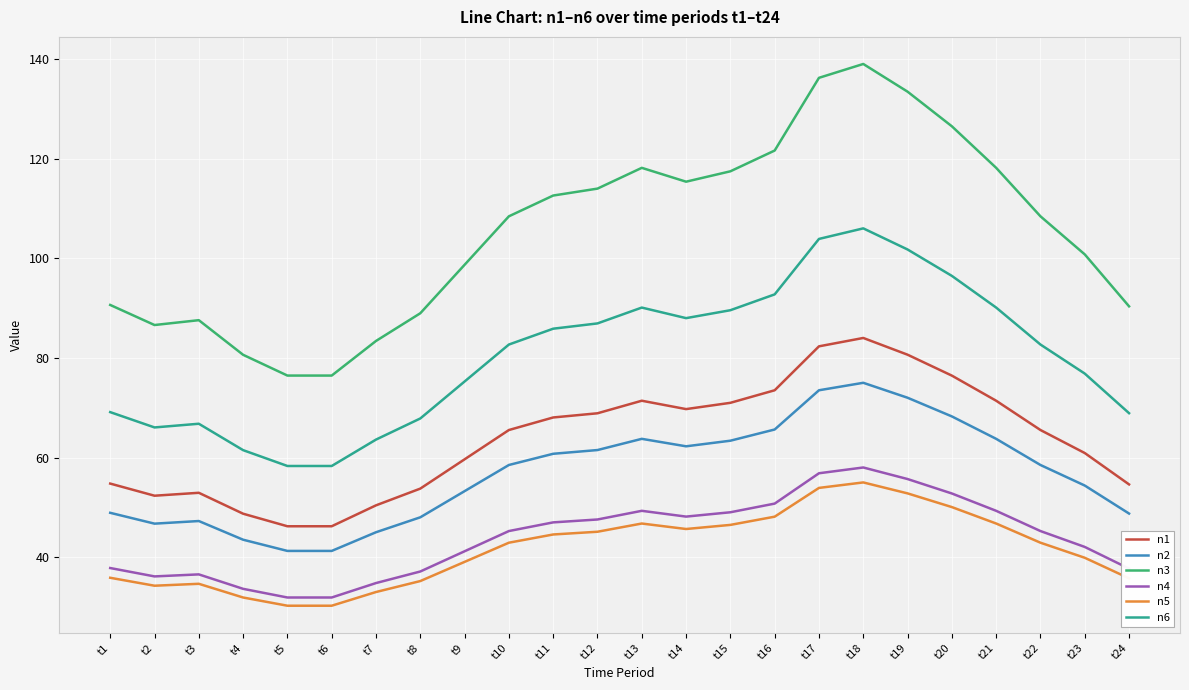

True or false: n5 and n3 intersect in this chart.

False